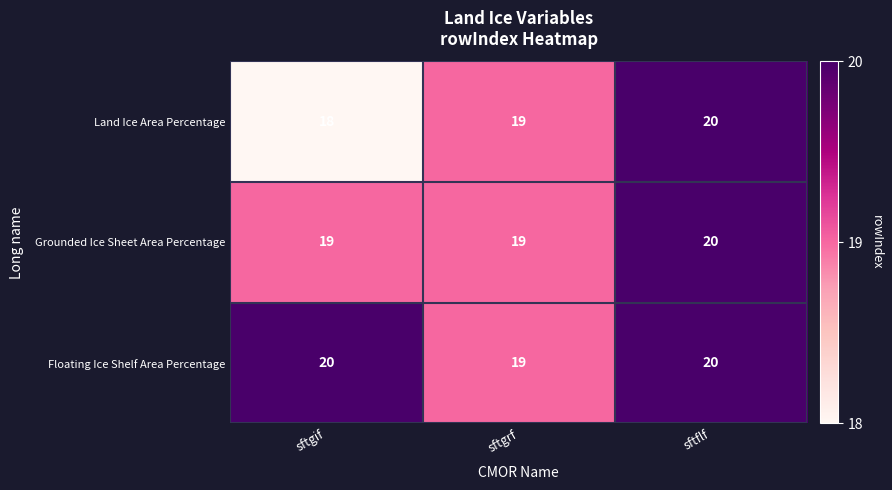

Between sftgif and sftflf, which series saw the biggest shift?

Land Ice Area Percentage